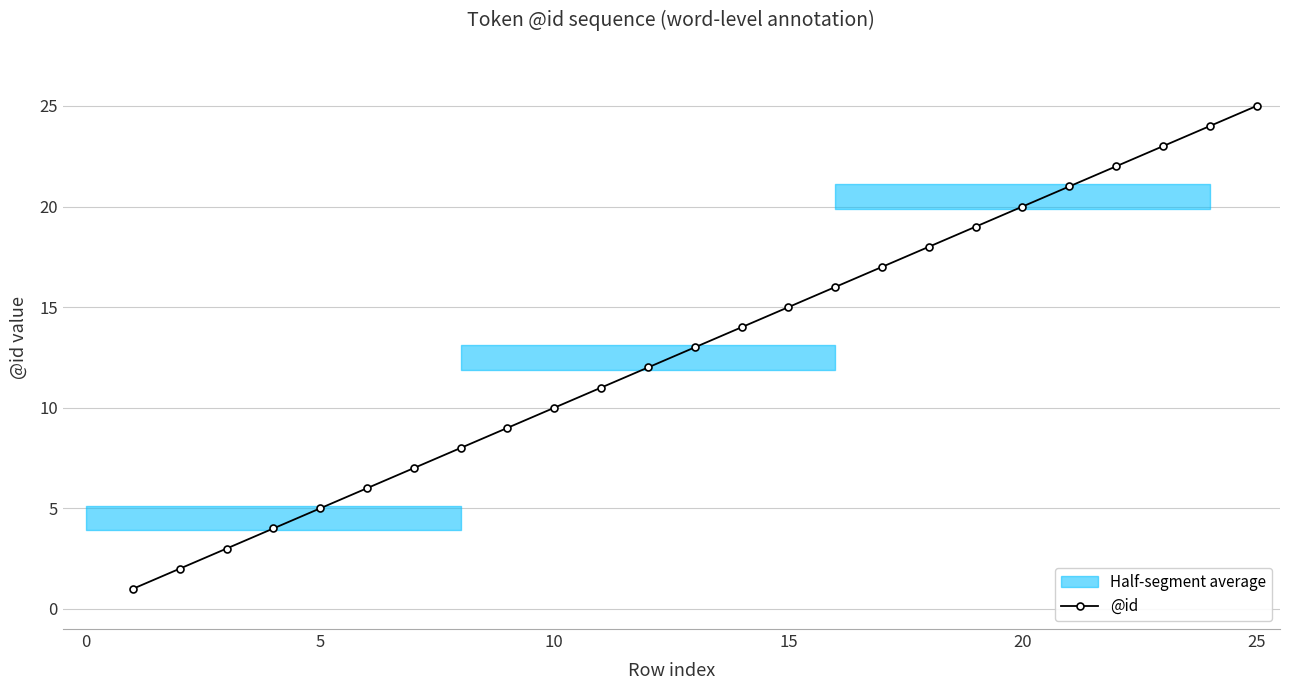

True or false: @id has more than 2 interior local peaks.

False